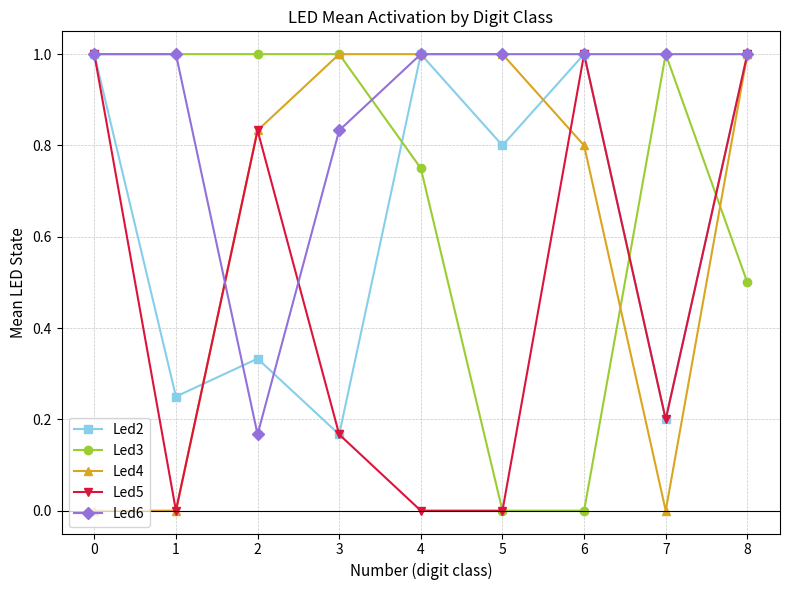

What is the average value of the Led4 series?

0.6